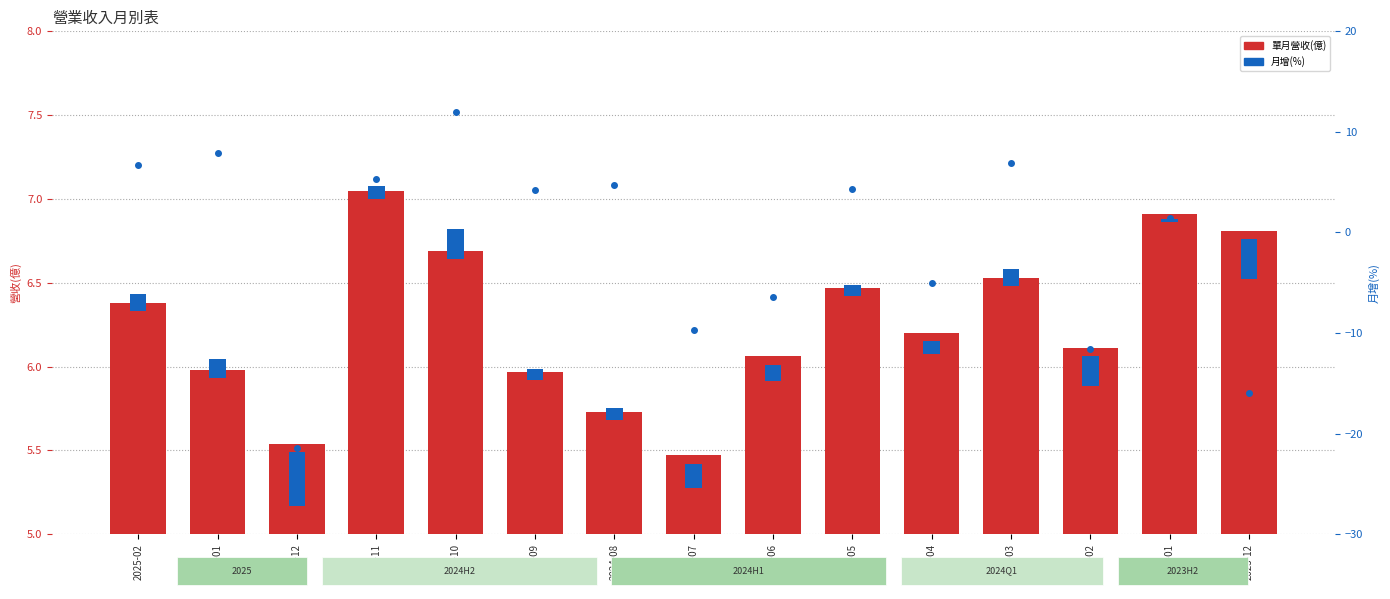

How many values in the 月增(%) series are below 0?

6